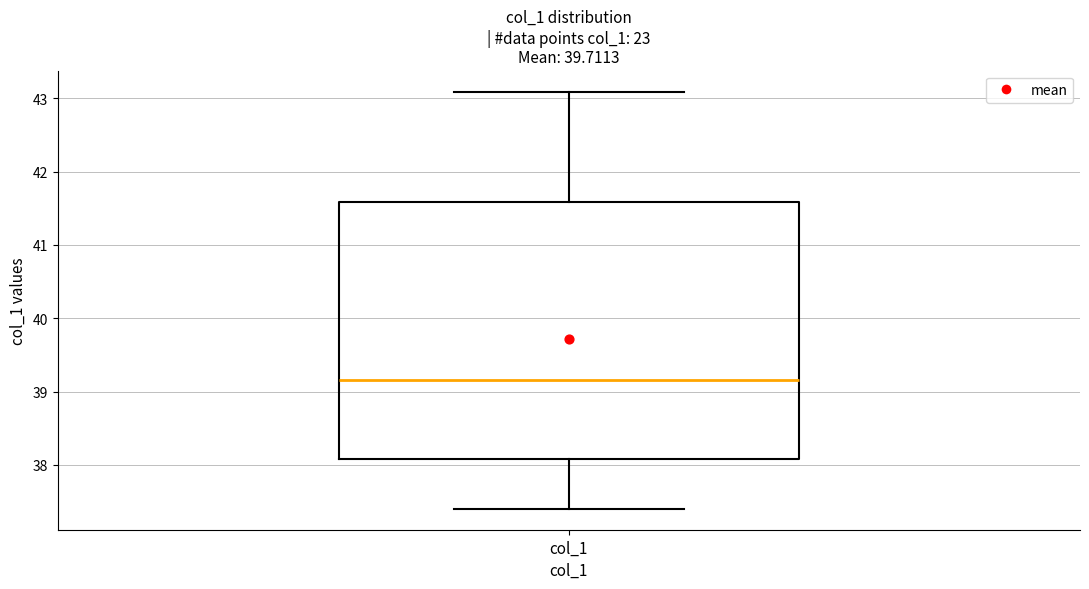

Transcribe this box plot: give where the median line is, the range the box spans, and where the two whiskers end, as read against the y-axis. The values are not printed on the chart, so give them approximately, as read against the axis.

median 39.2, box 38.1 to 41.6, whiskers 37.4 to 43.1